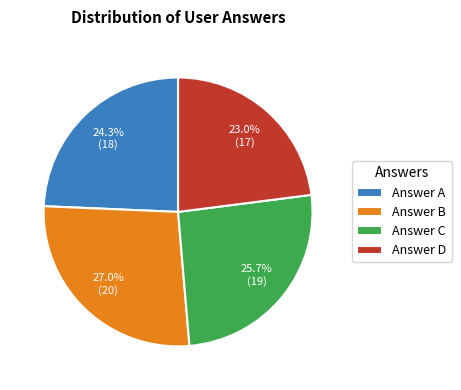

Between Answer B and Answer D, which is larger?

Answer B